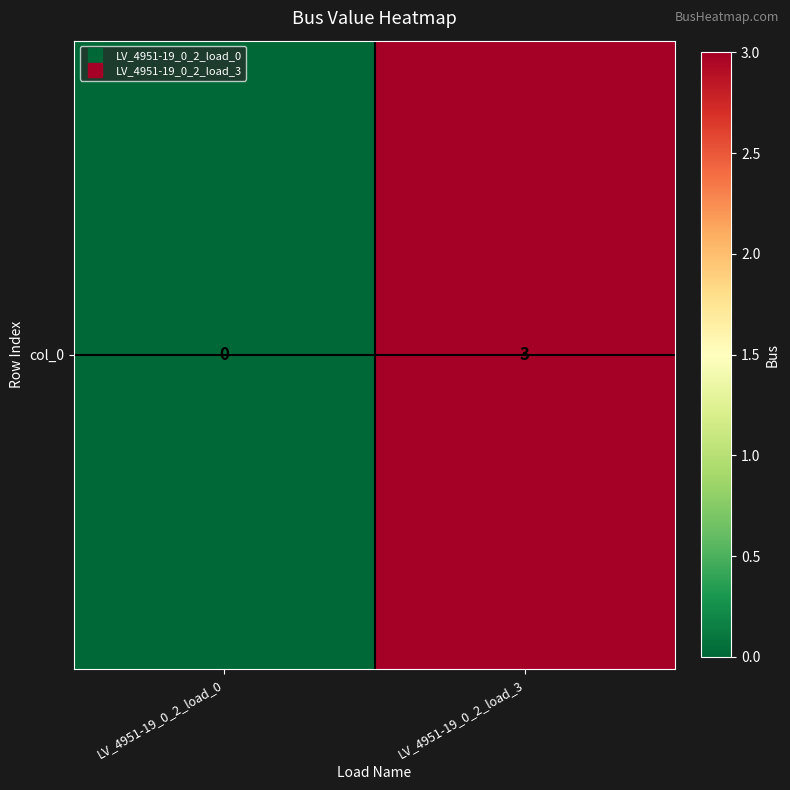

The chart shows a value of -2 at LV_4951-19_0_2_load_0. True or false?

False